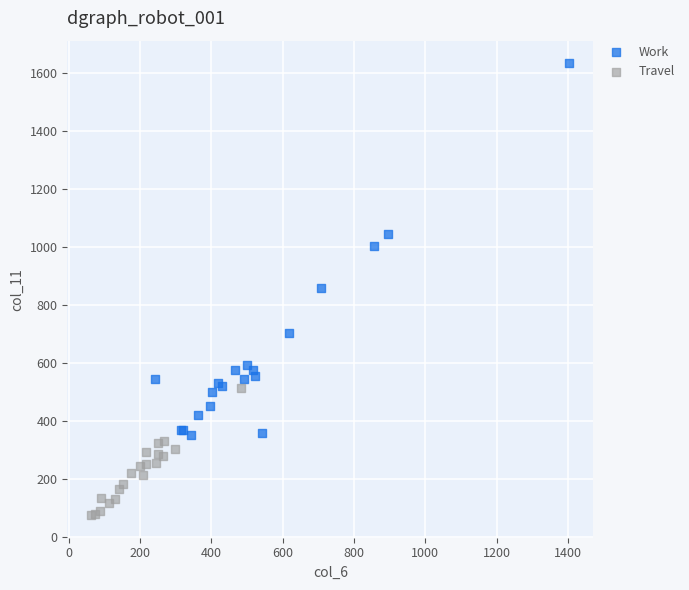

Which series has the largest Y range (max minus min)?

Work